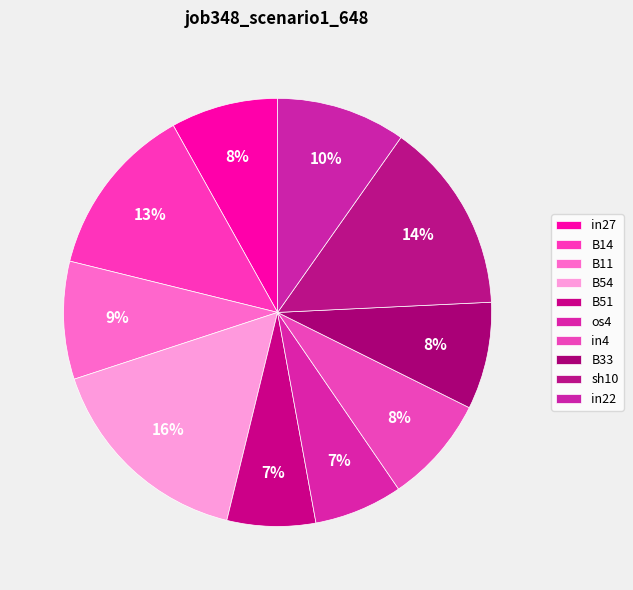

Count the number of slices in the pie.

10